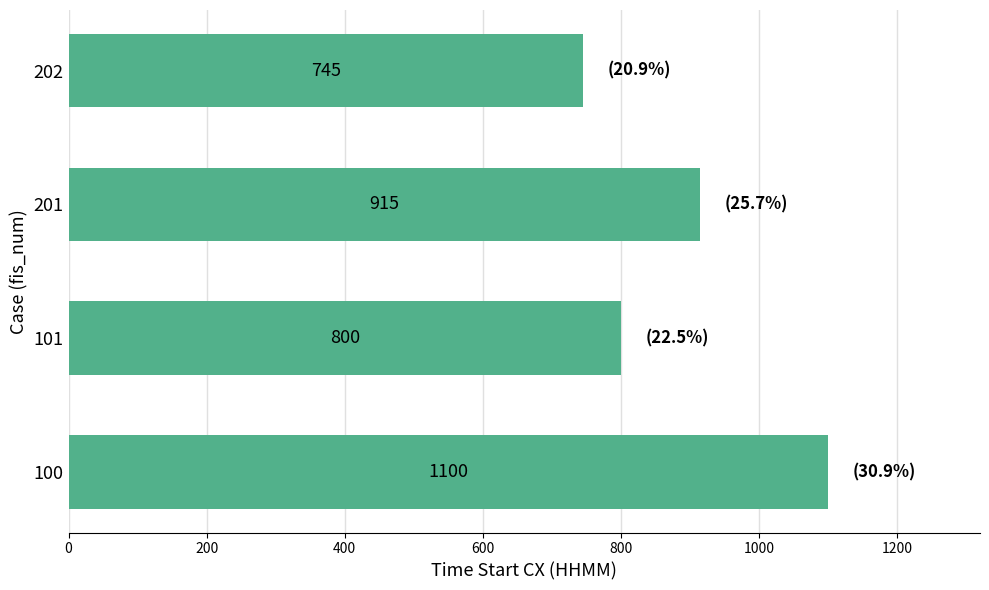

Reading bottom to top, list all the values displayed in this chart.

1100	800	915	745